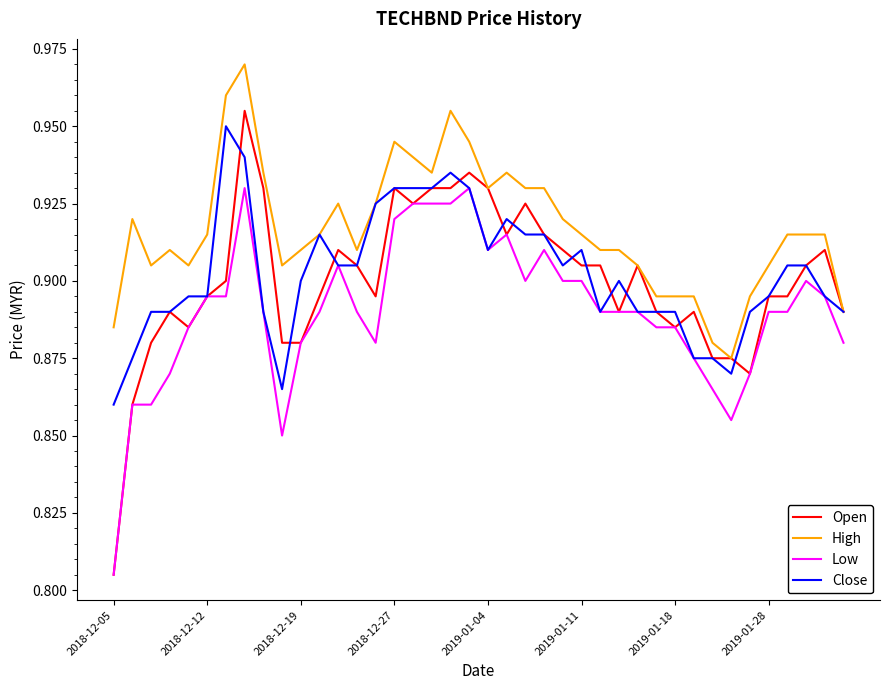

How many categories are shown in the chart?

40